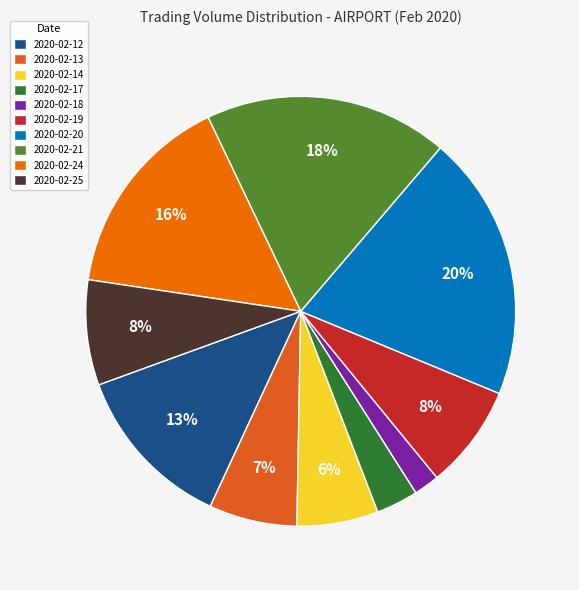

To the nearest percent, what is the difference between the largest and smallest slice percentages?

18%